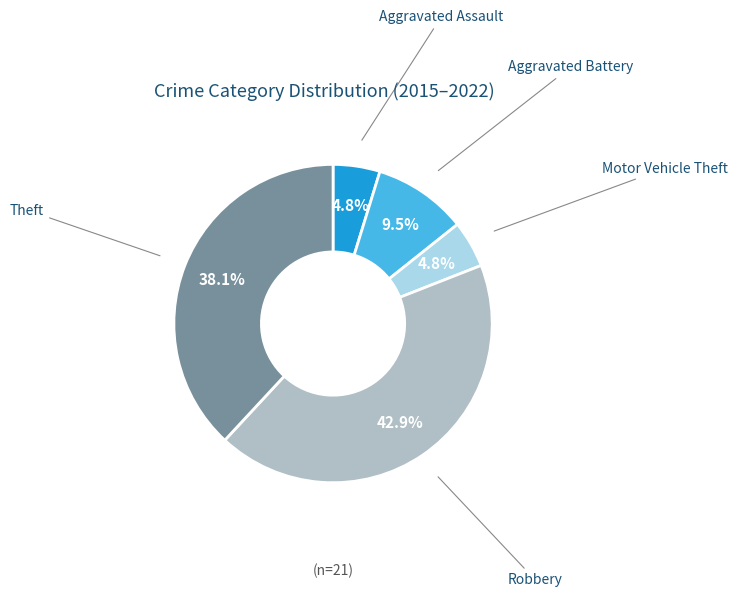

Is there a majority slice in this chart?

No